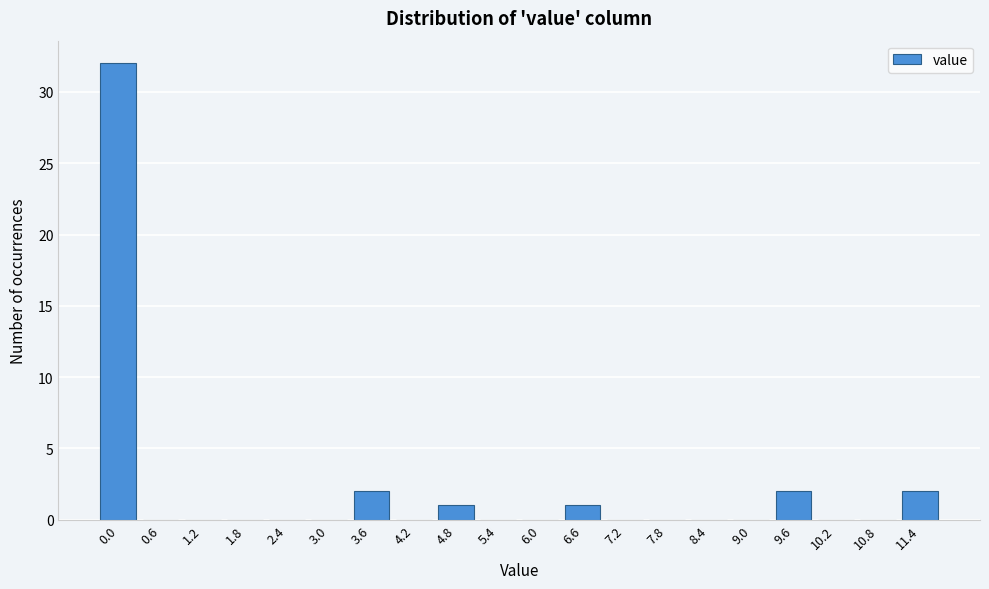

Reading left to right, transcribe all the data shown in this chart.

0.0=32	0.6=0	1.2=0	1.8=0	2.4=0	3.0=0	3.6=2	4.2=0	4.8=1	5.4=0	6.0=0	6.6=1	7.2=0	7.8=0	8.4=0	9.0=0	9.6=2	10.2=0	10.8=0	11.4=2